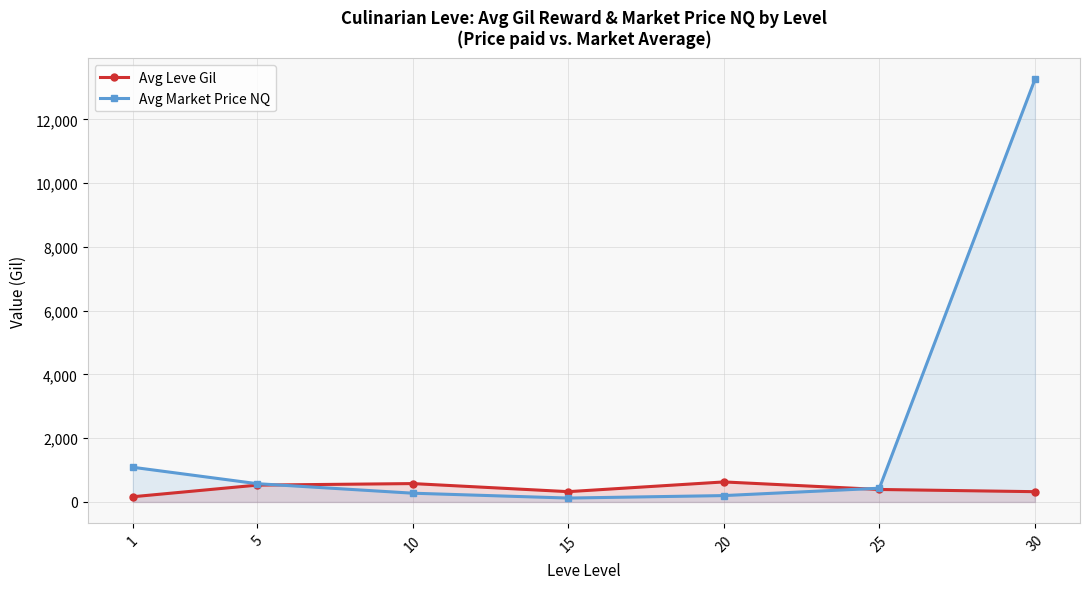

Which series ends up on top after the final intersection of Avg Market Price NQ and Avg Leve Gil?

Avg Market Price NQ